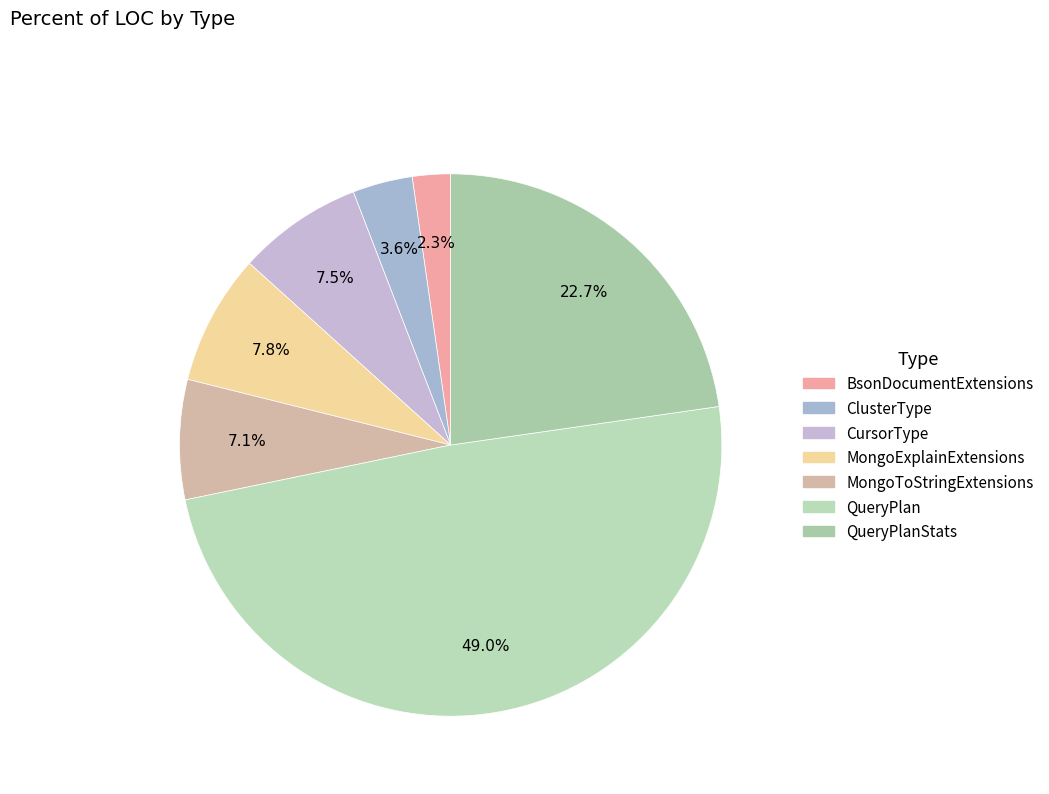

How many slices are in this pie chart?

7